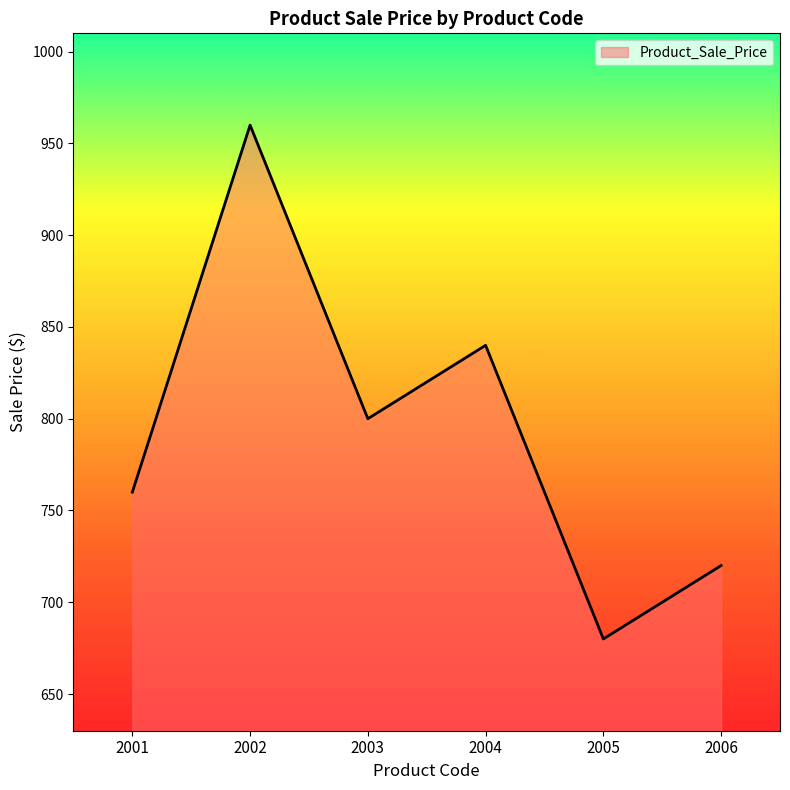

What is the difference between the second highest and second lowest values?

120